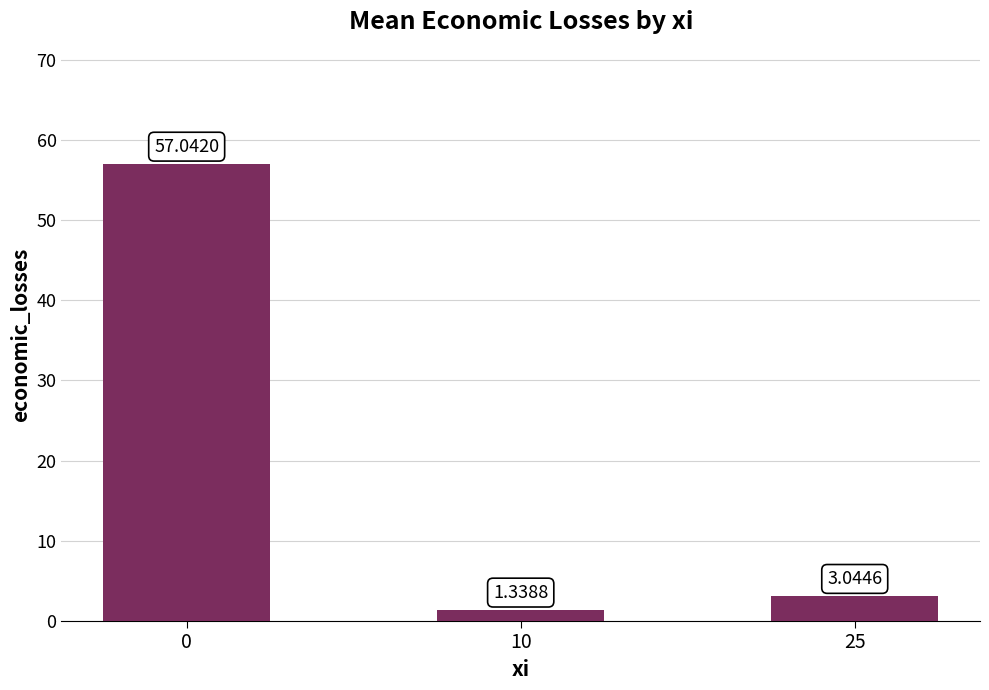

List the labels in order of value, largest first.

0, 25, 10